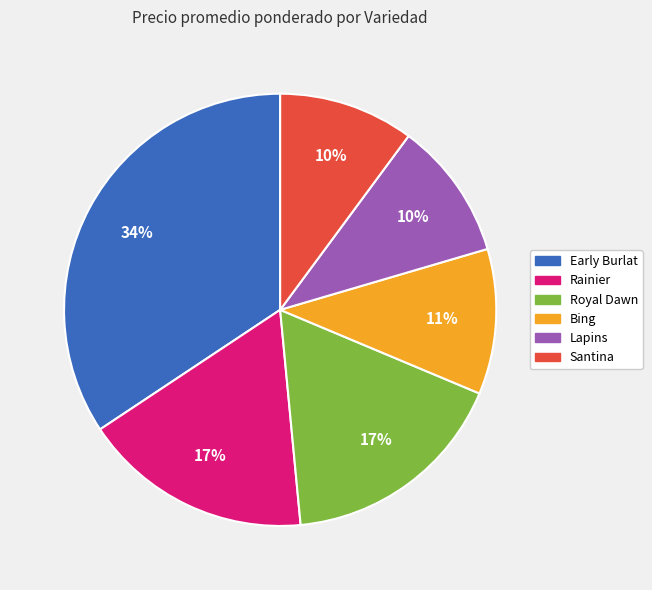

Is there a majority slice in this chart?

No